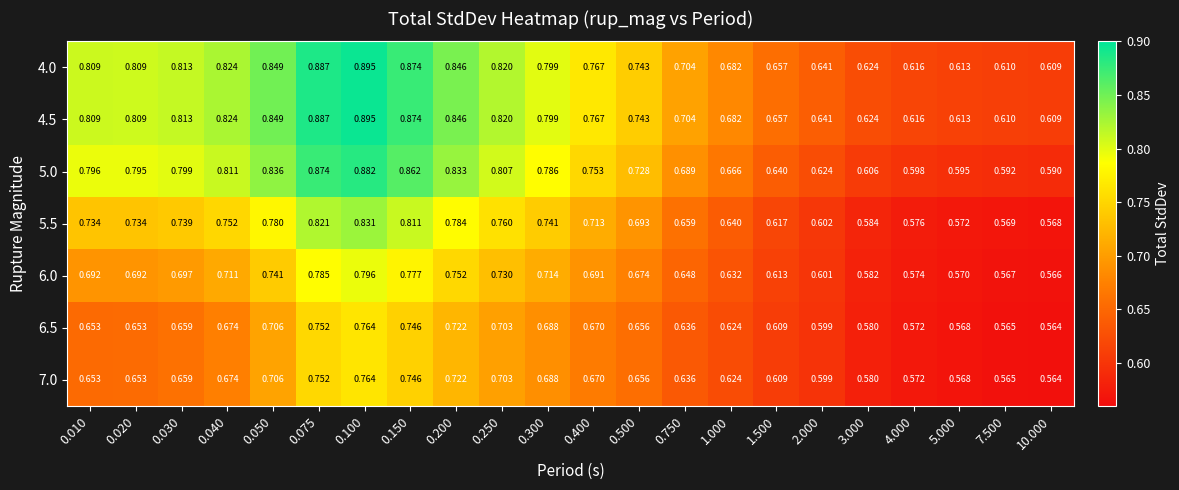

Count the number of categories in the chart.

22